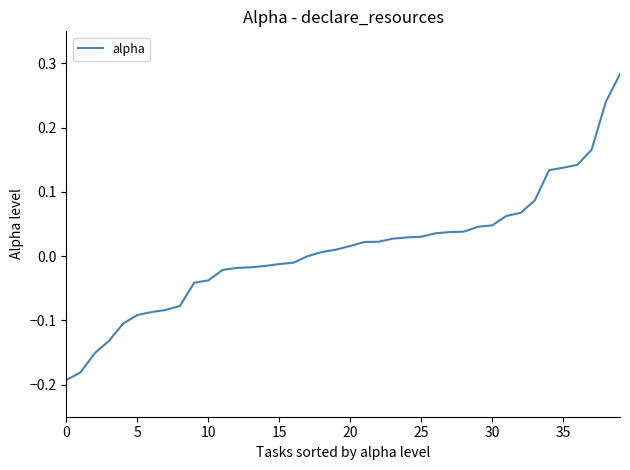

What is the difference between the maximum and minimum values?

0.5